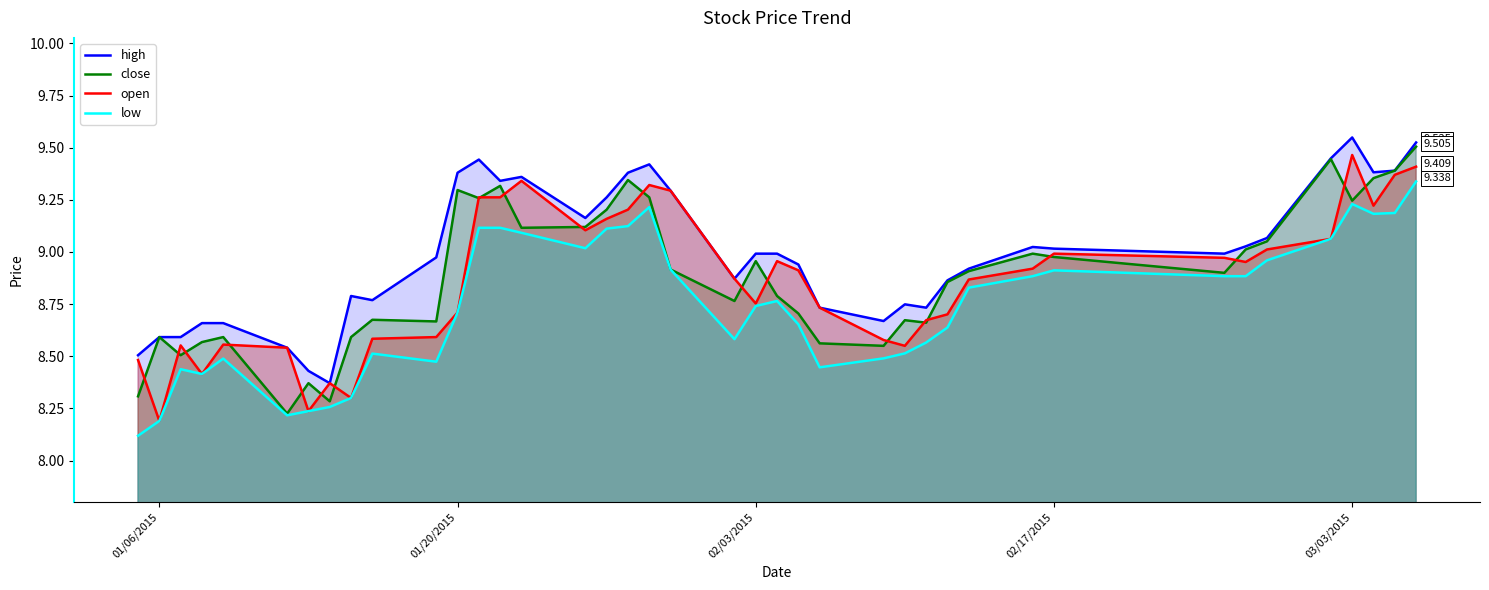

Which series has the largest total across all categories?

high